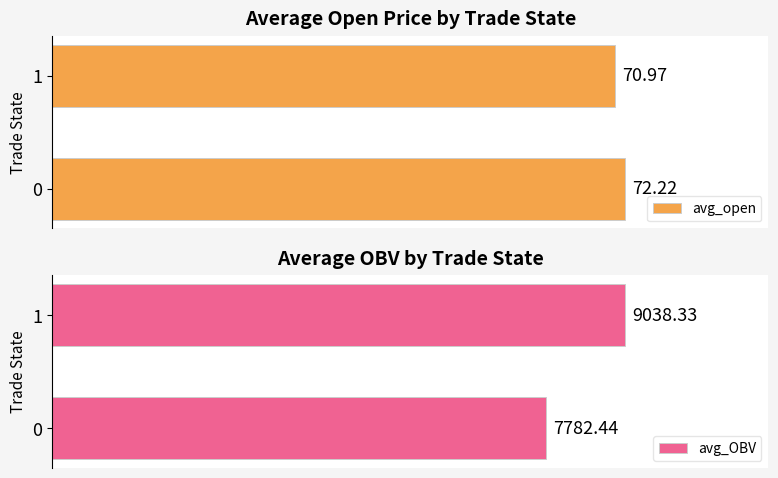

The avg_OBV series shows 6087.1 at 1. True or false?

False